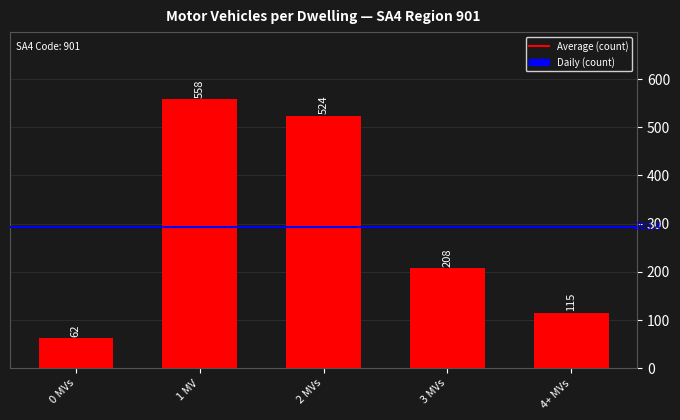

The value at 2 MVs is 797. True or false?

False